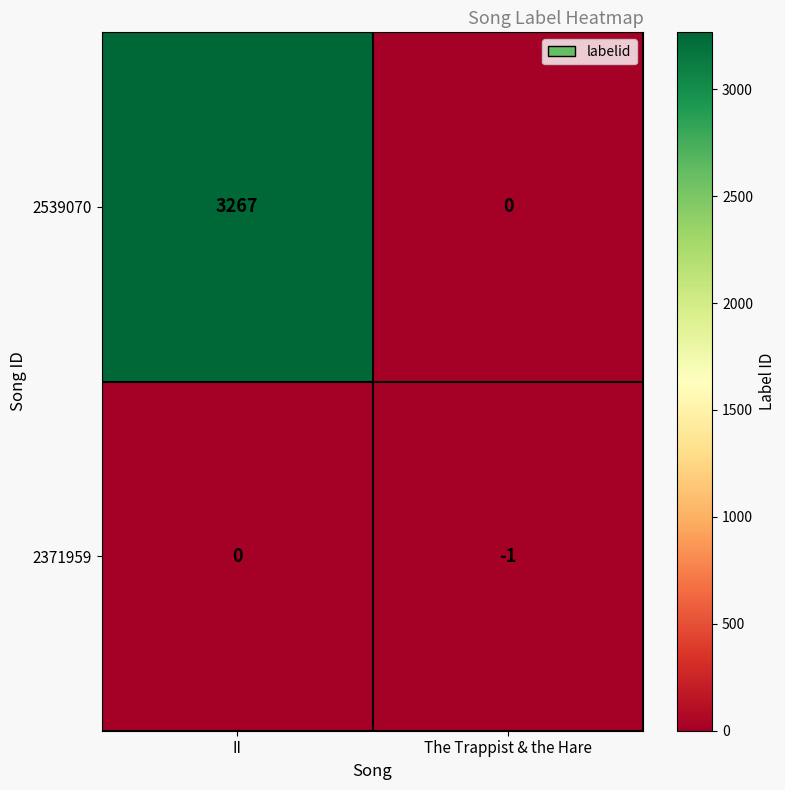

The 2371959 series shows 0 at II. True or false?

True